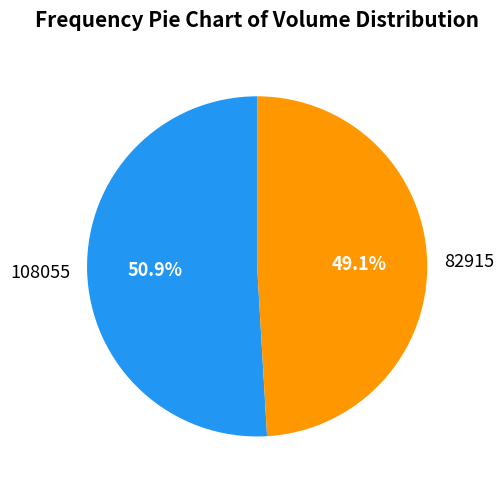

To the nearest percent, what is the average slice percentage?

50%